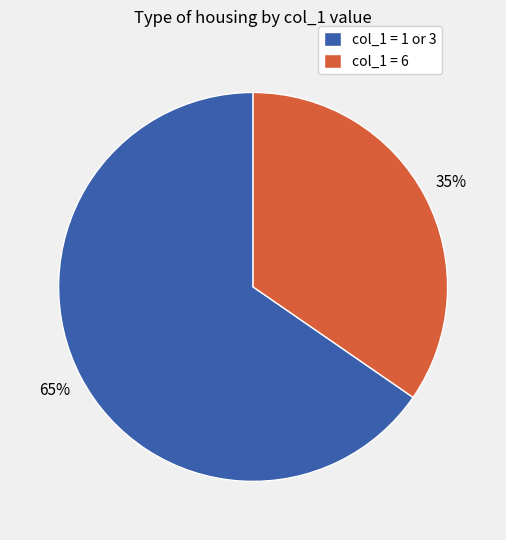

To the nearest percent, what is the combined percentage of col_1 = 1 or 3 and col_1 = 6?

100%